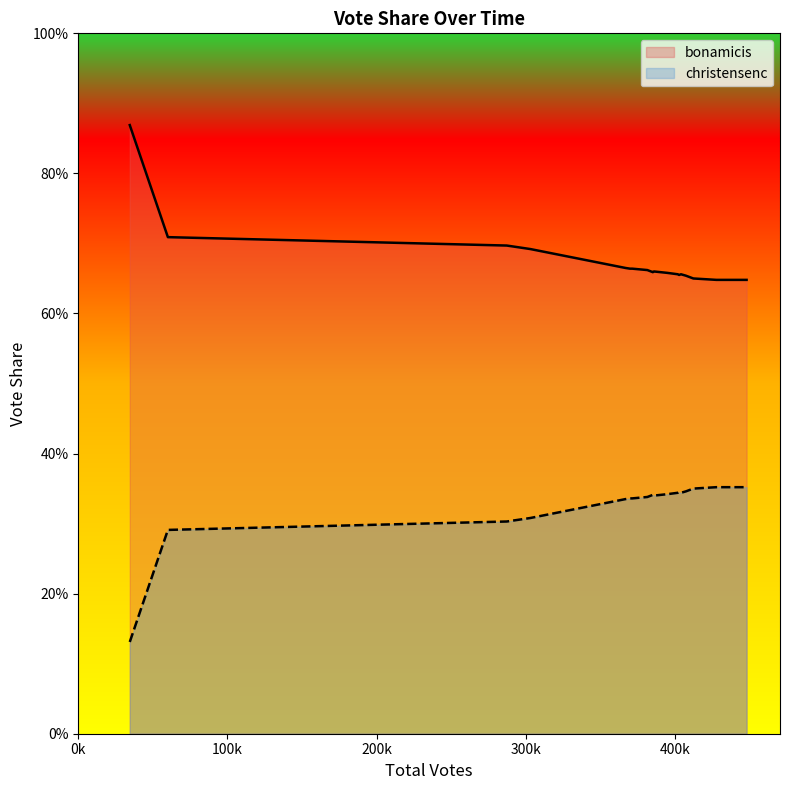

What is the value of the christensenc point at the 6th from the left?

0.3